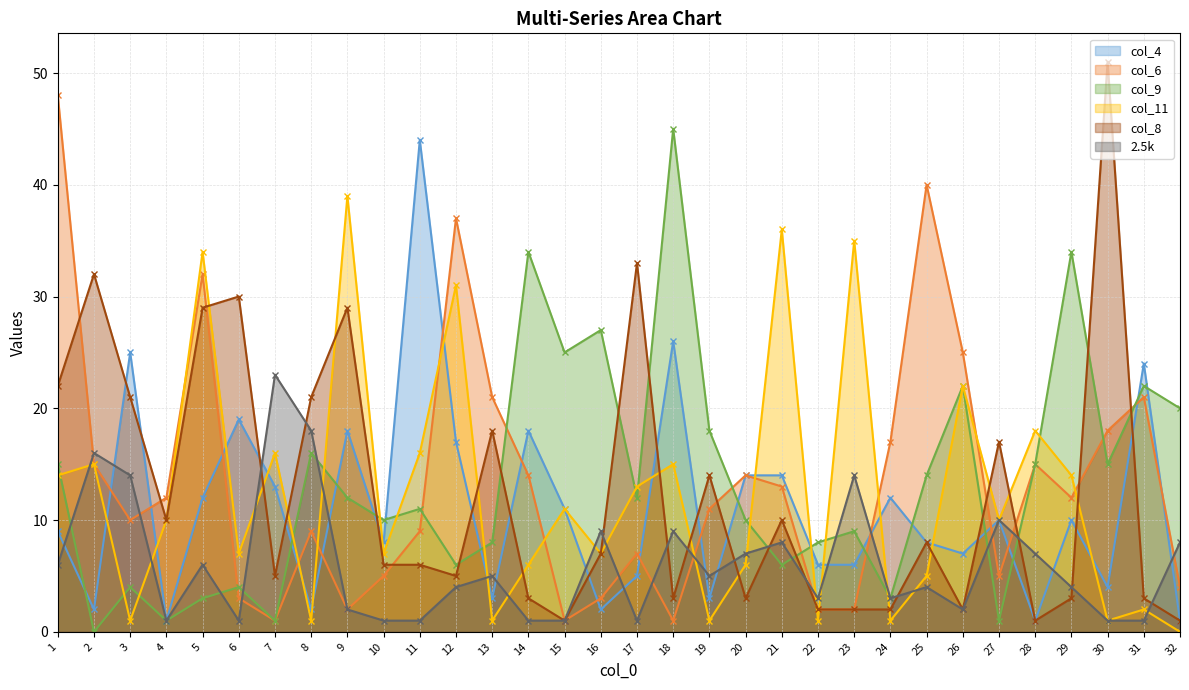

How many lines are shown in the chart?

6